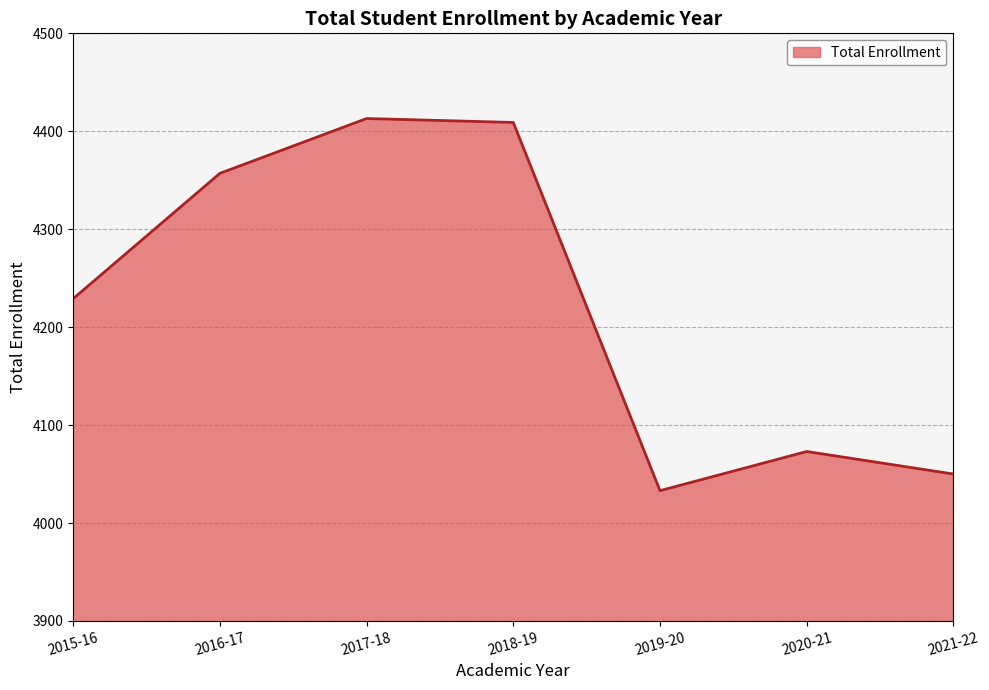

The chart shows a value of 4033 at 2019-20. True or false?

True